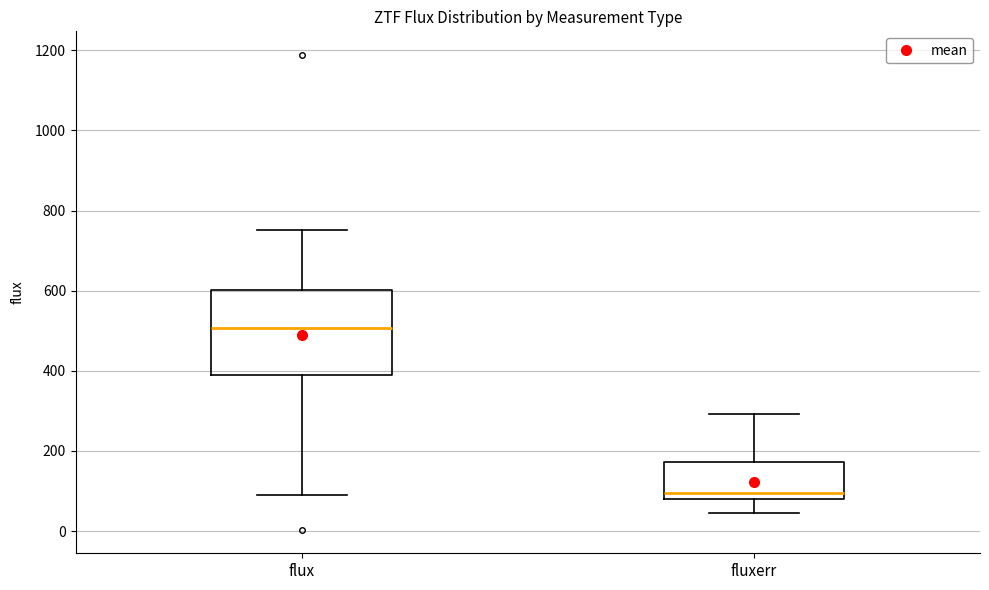

Reading left to right, read every box against the y-axis: the position of its median line, the range the box covers, and the ends of its whiskers. The values are not printed on the chart, so give them approximately, as read against the axis.

flux: median 500, box 380 to 600, whiskers 100 to 760
fluxerr: median 100, box 80 to 180, whiskers 40 to 300